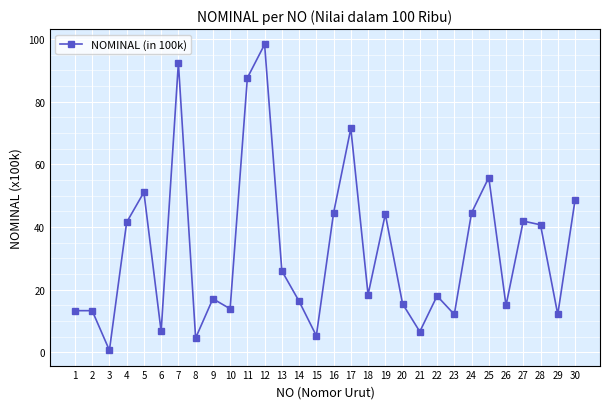

The chart shows a value of 5.3 at 13. True or false?

False